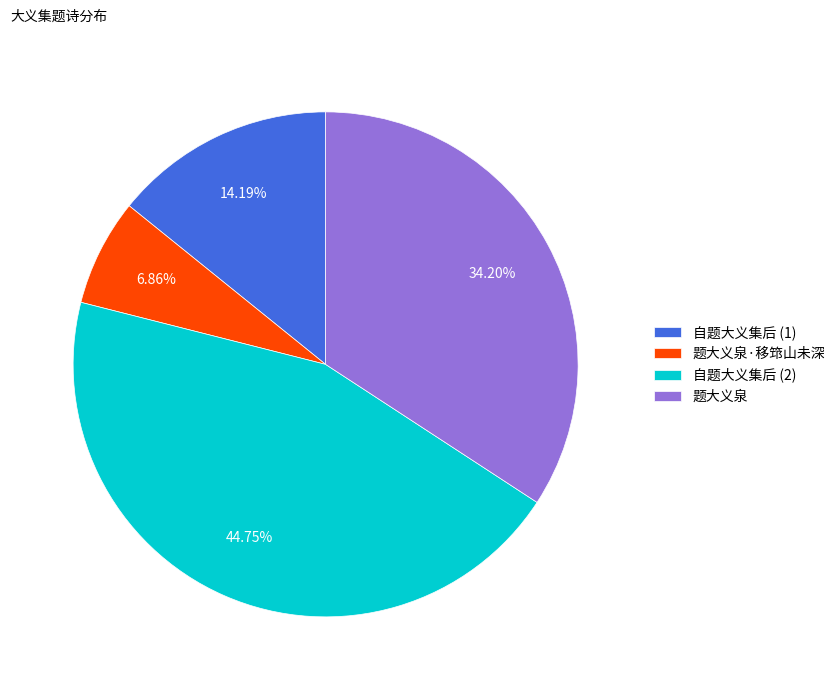

To the nearest percent, what is the difference between the largest and smallest slice percentages?

38%